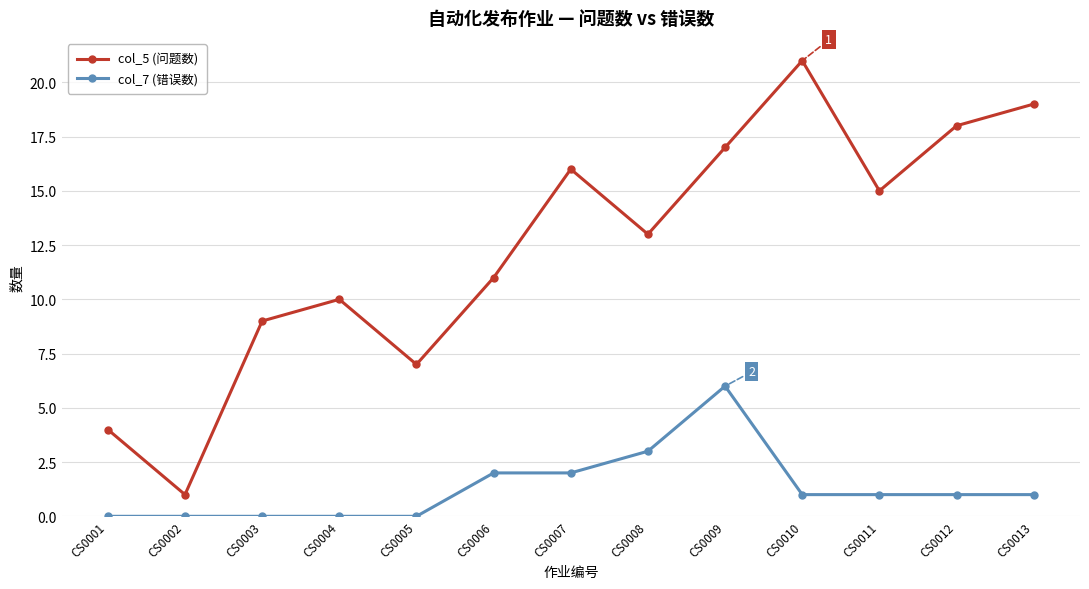

At which label is col_5 (问题数) closest to 11?

CS0006